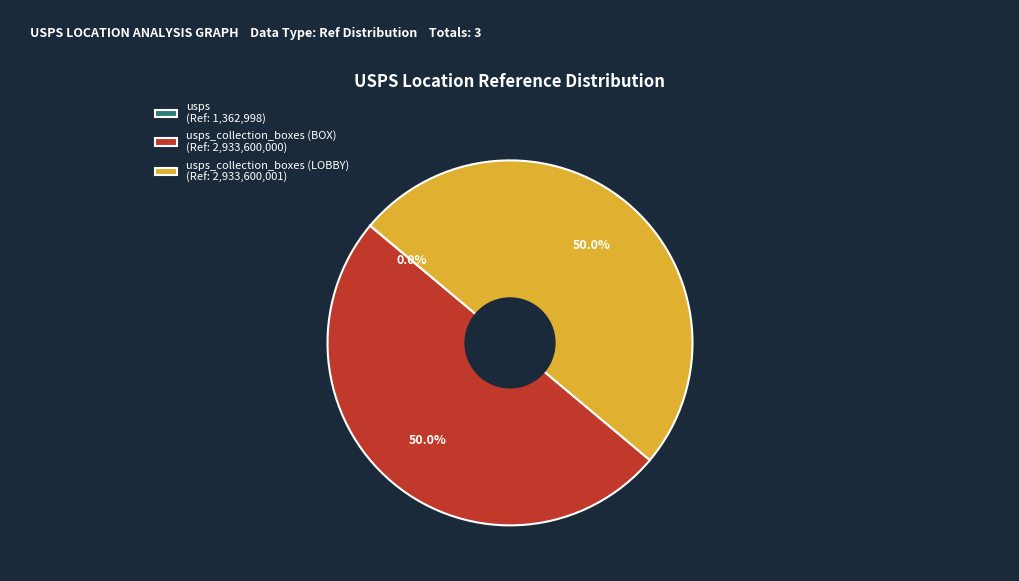

What is the ratio of the value at usps_collection_boxes (BOX) (Ref: 2,933,600,000) to the value at usps_collection_boxes (LOBBY) (Ref: 2,933,600,001)?

1.0